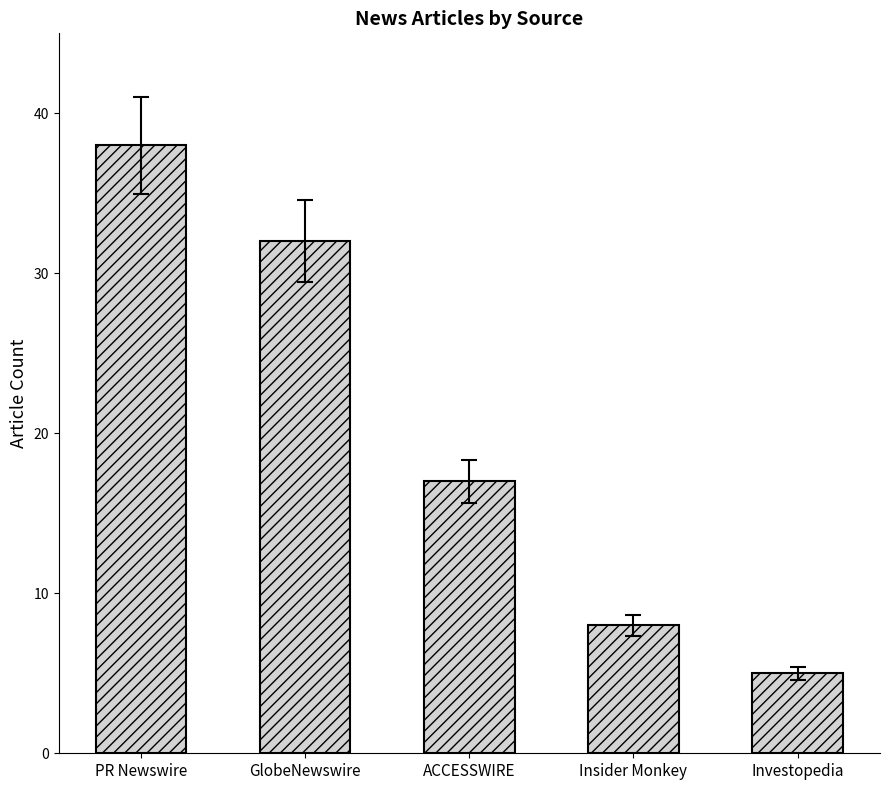

What is the change in value from PR Newswire to Insider Monkey?

-30